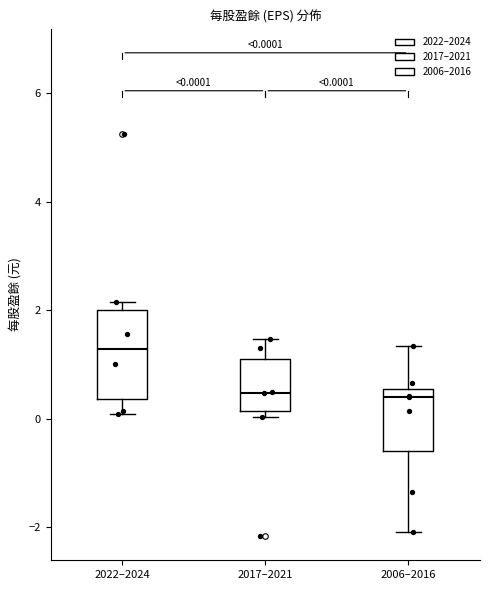

Which box's median line is the highest?

2022–2024